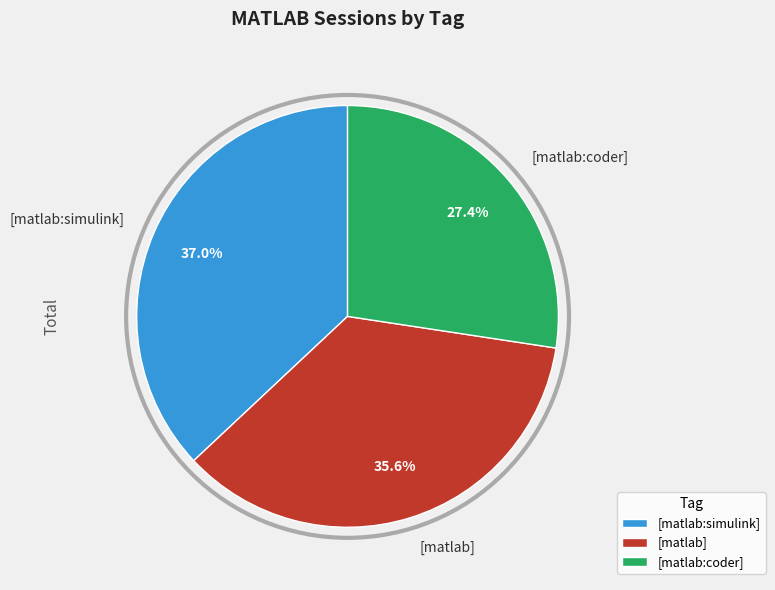

To the nearest percent, what portion does [matlab:coder] represent?

27%